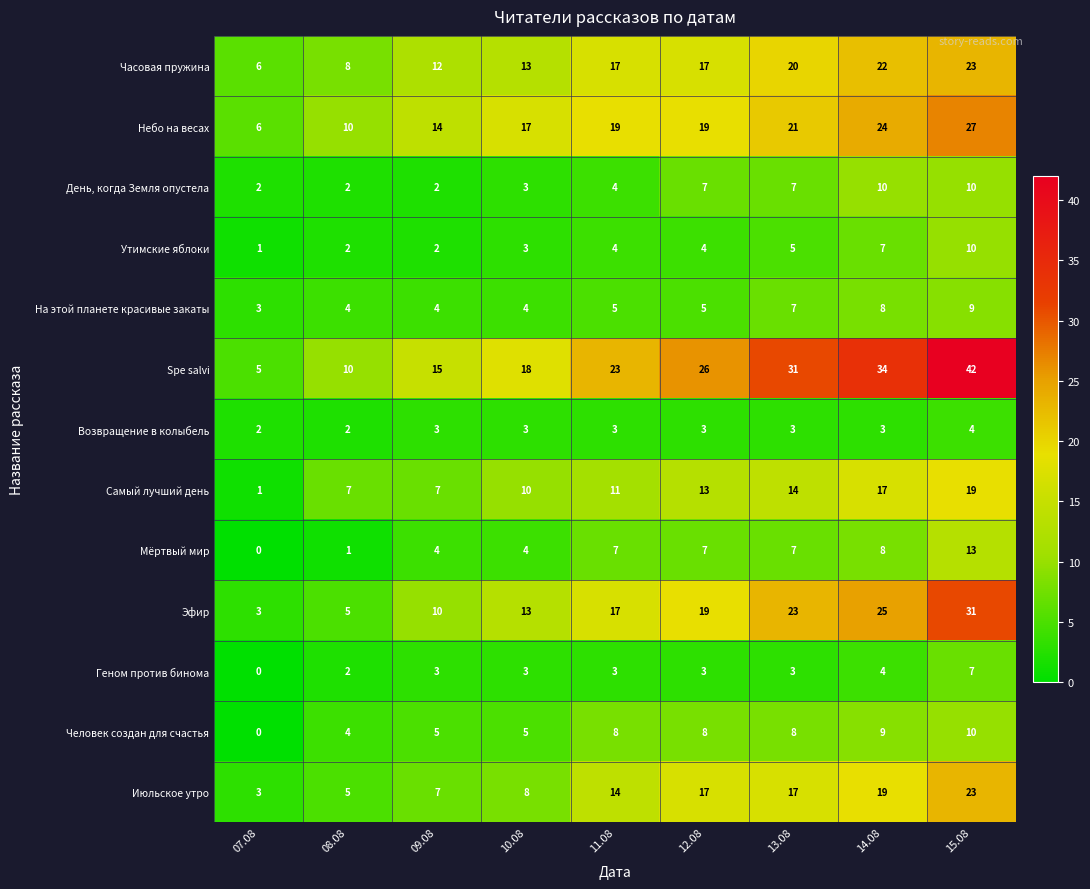

What is the spread (max minus min) of values at 08.08?

9